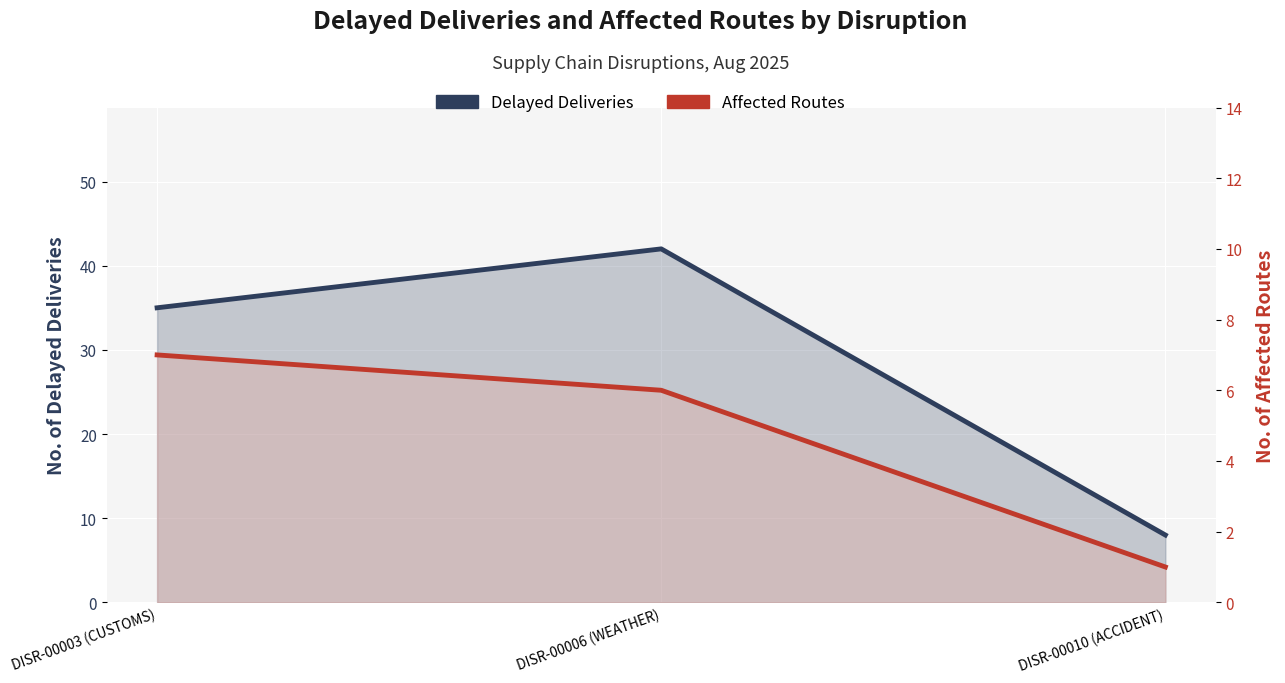

At which label is Affected Routes closest to 4?

DISR-00006 (WEATHER)